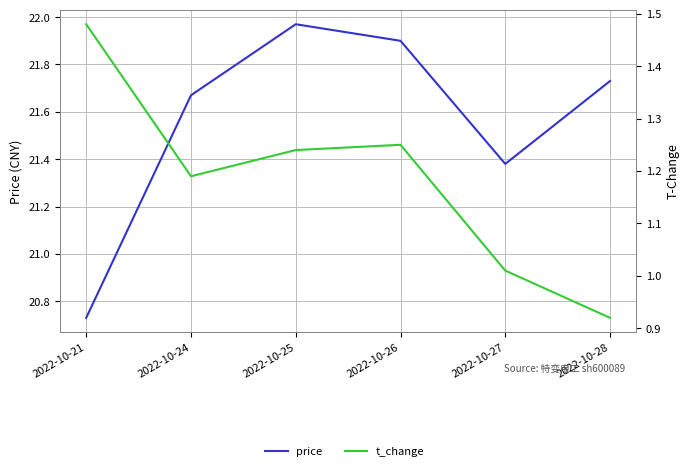

True or false: price and t_change intersect in this chart.

False